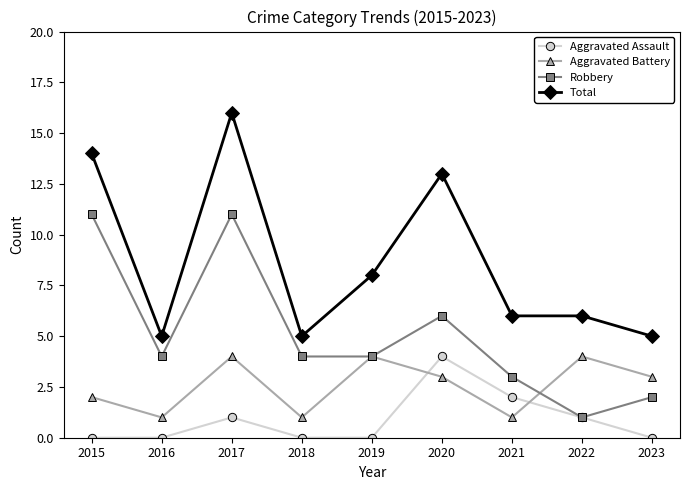

At which category does Aggravated Assault reach its first local peak?

2017